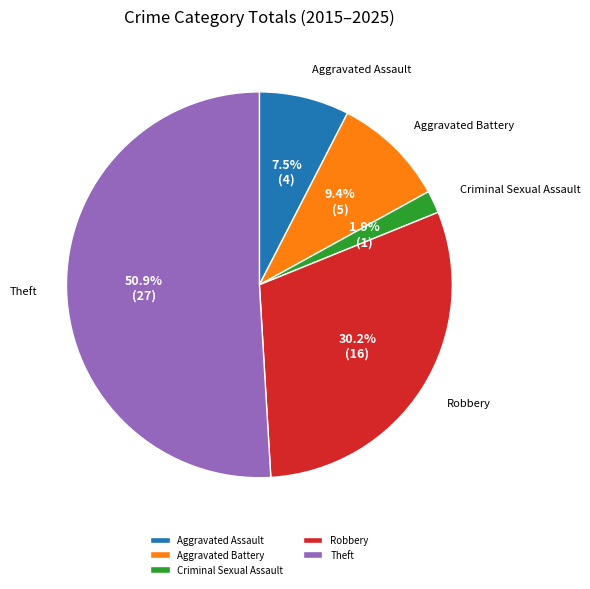

Which category has the biggest portion of the pie?

Theft